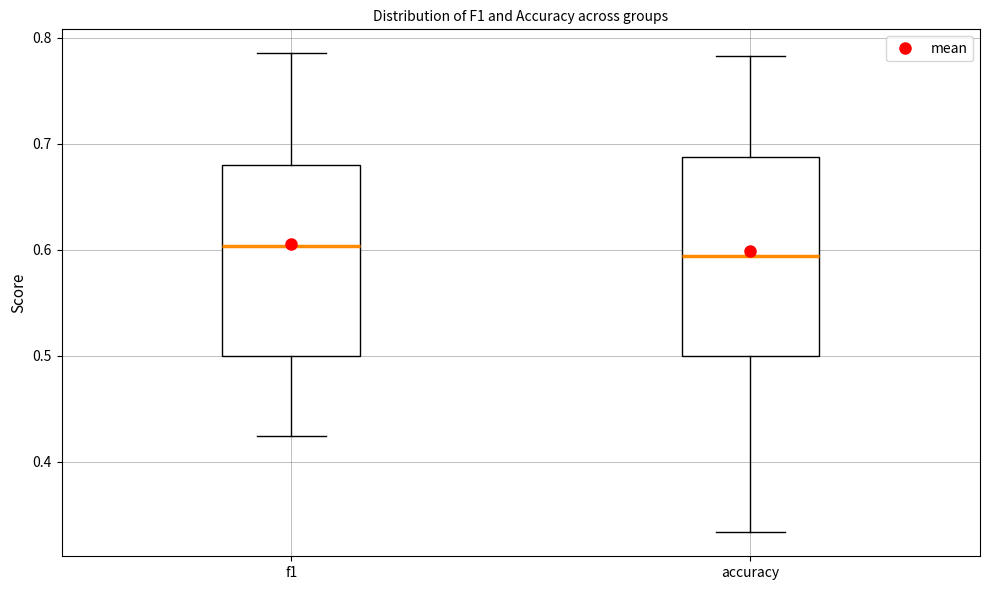

Reading left to right, read every box against the y-axis: the position of its median line, the range the box covers, and the ends of its whiskers. The values are not printed on the chart, so give them approximately, as read against the axis.

f1: median 0.60, box 0.50 to 0.68, whiskers 0.42 to 0.79
accuracy: median 0.59, box 0.50 to 0.69, whiskers 0.33 to 0.78